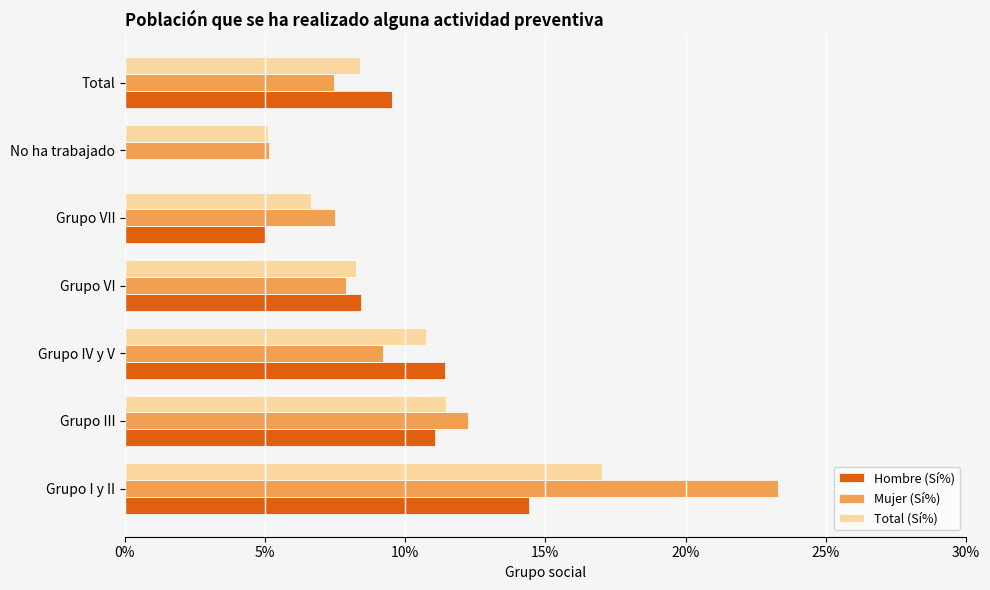

What are all the series names shown in the legend?

Hombre (Sí%), Mujer (Sí%), Total (Sí%)